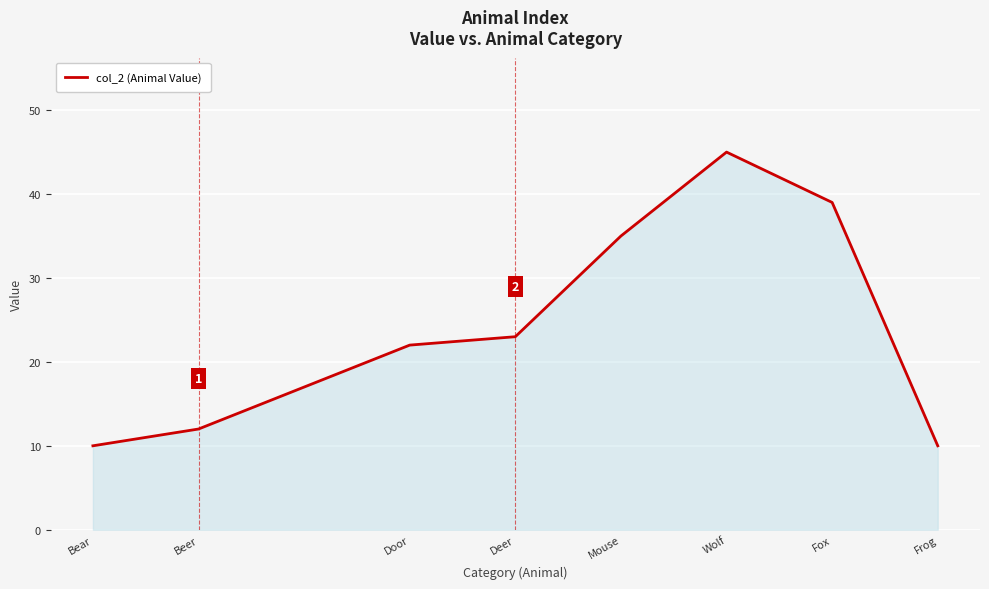

What is the smallest value displayed?

10